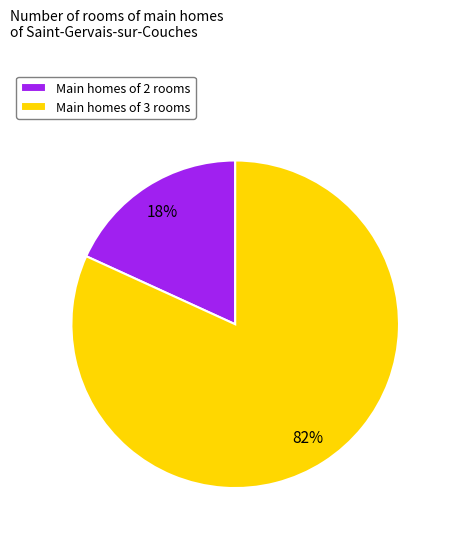

Combined, do Main homes of 3 rooms and Main homes of 2 rooms account for over 50%?

Yes